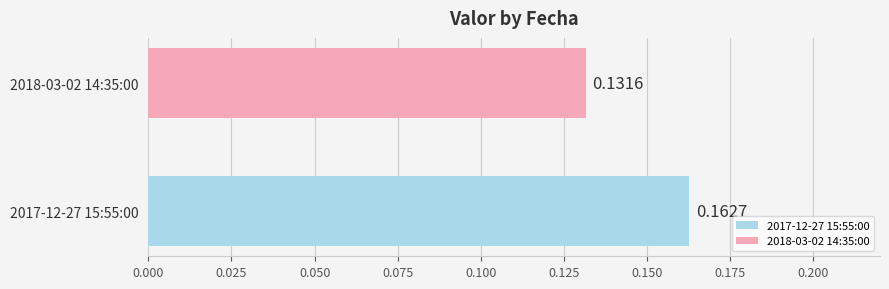

Which series has the largest range (max minus min)?

2017-12-27 15:55:00